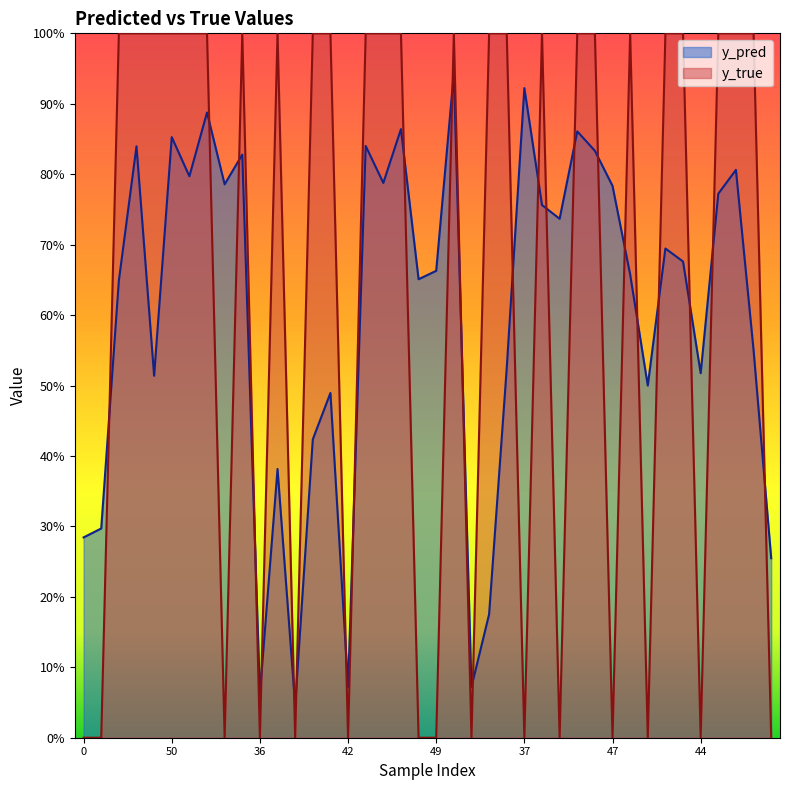

Rank the series by their maximum value, from lowest to highest.

y_pred, y_true